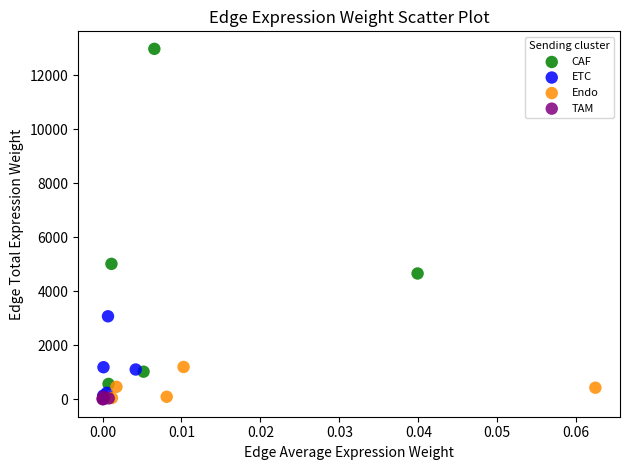

Which series reaches the maximum Y coordinate?

CAF